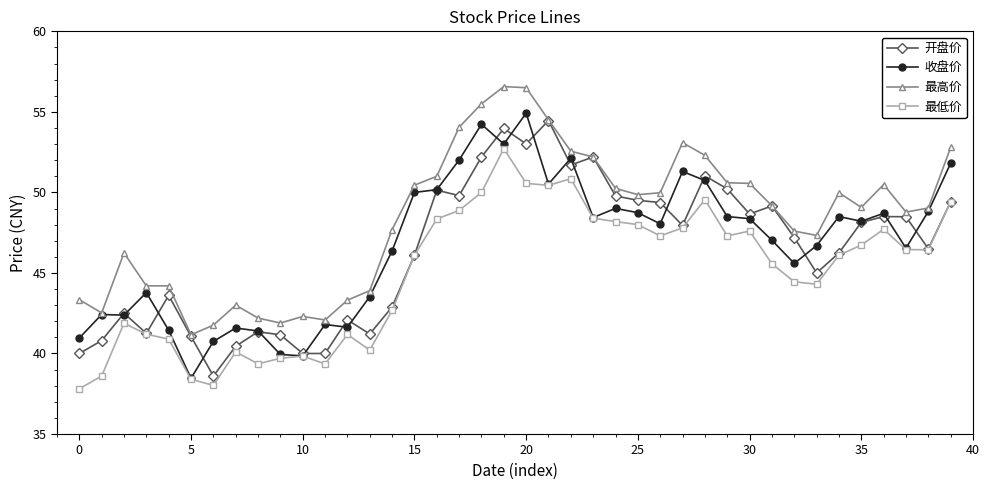

What is the lowest value of the 开盘价 series?

38.6